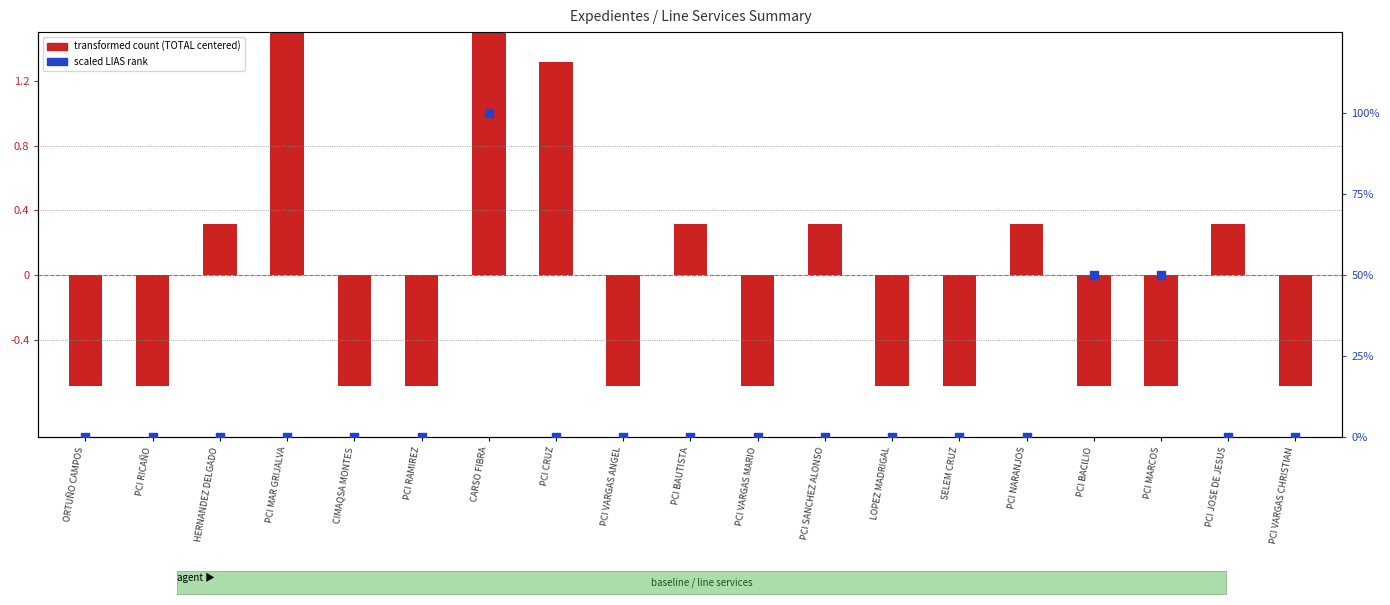

At how many categories does at least one series exceed 0?

10